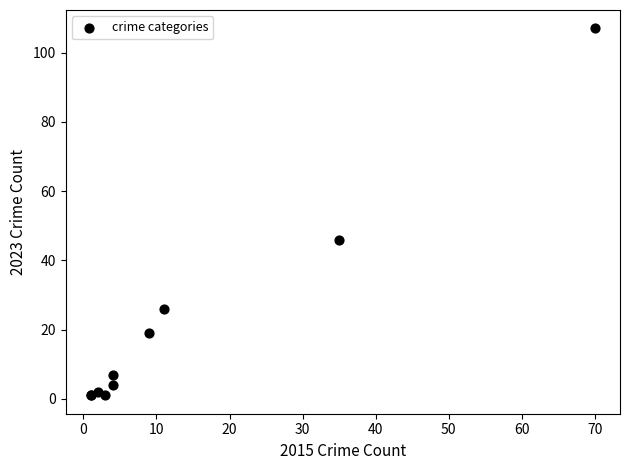

What Y value in the scatter plot is closest to 54?

46